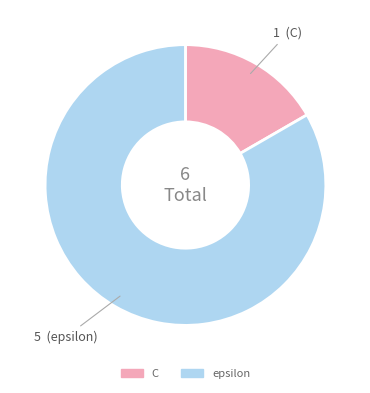

Which category accounts for the majority?

epsilon